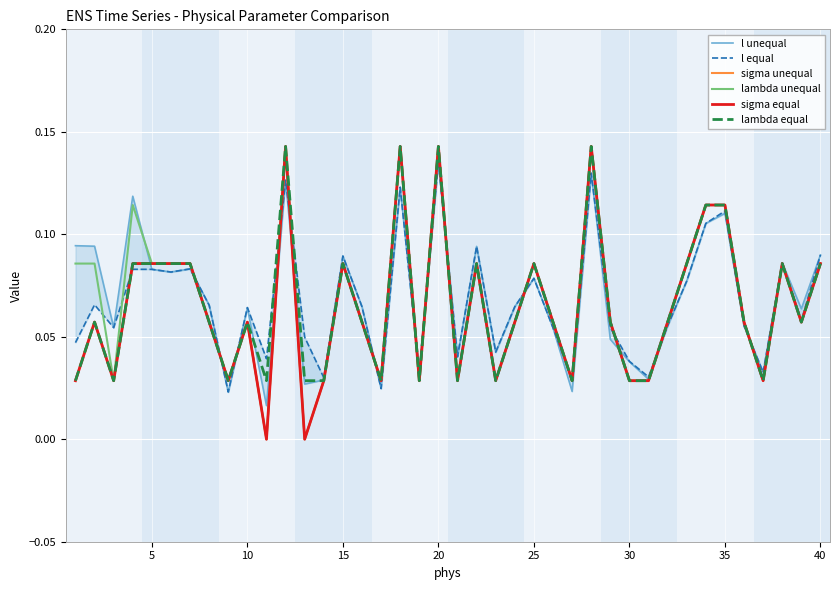

What is the greatest value displayed?

0.1